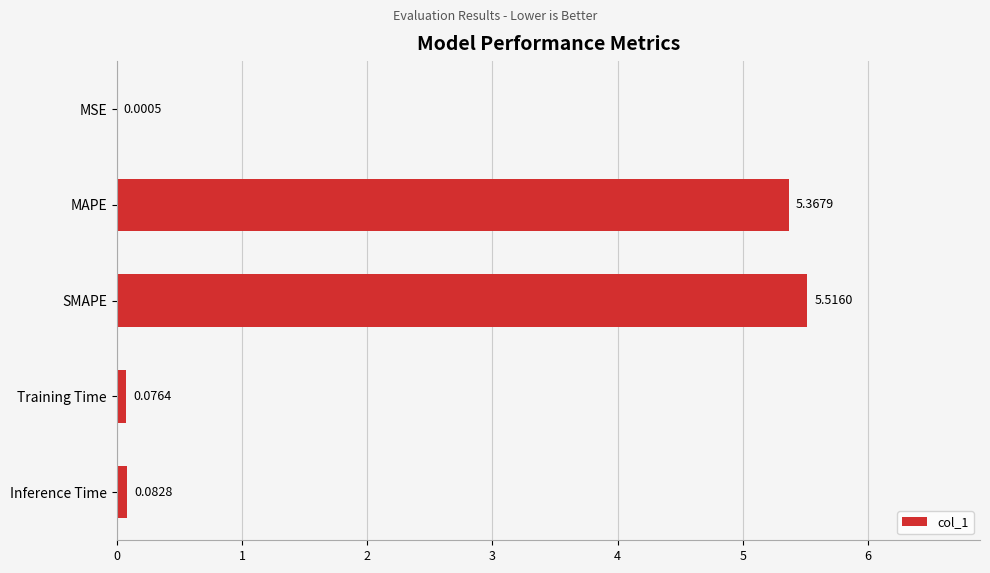

Which label corresponds to the largest value in the chart?

SMAPE